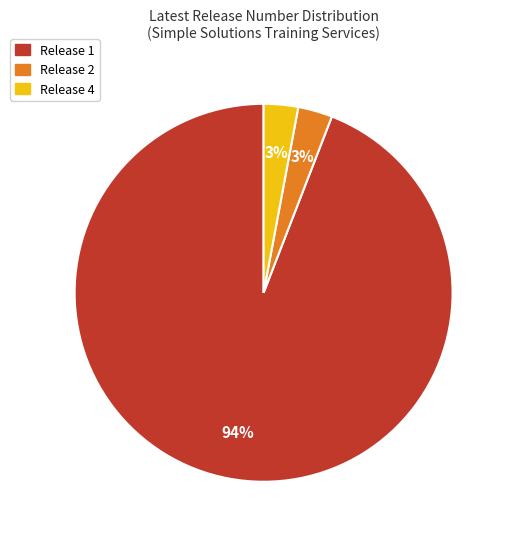

To the nearest percent, what is the average slice percentage?

33%